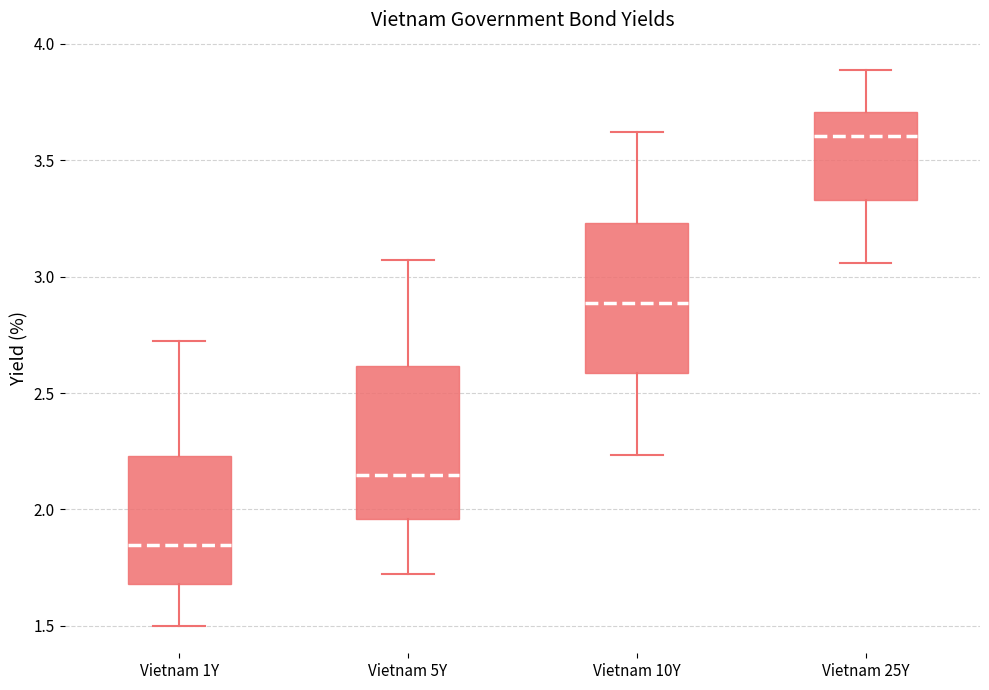

Where does the upper whisker of the box for Vietnam 25Y end on the y-axis? The values are not printed on the chart, so give them approximately, as read against the axis.

3.90